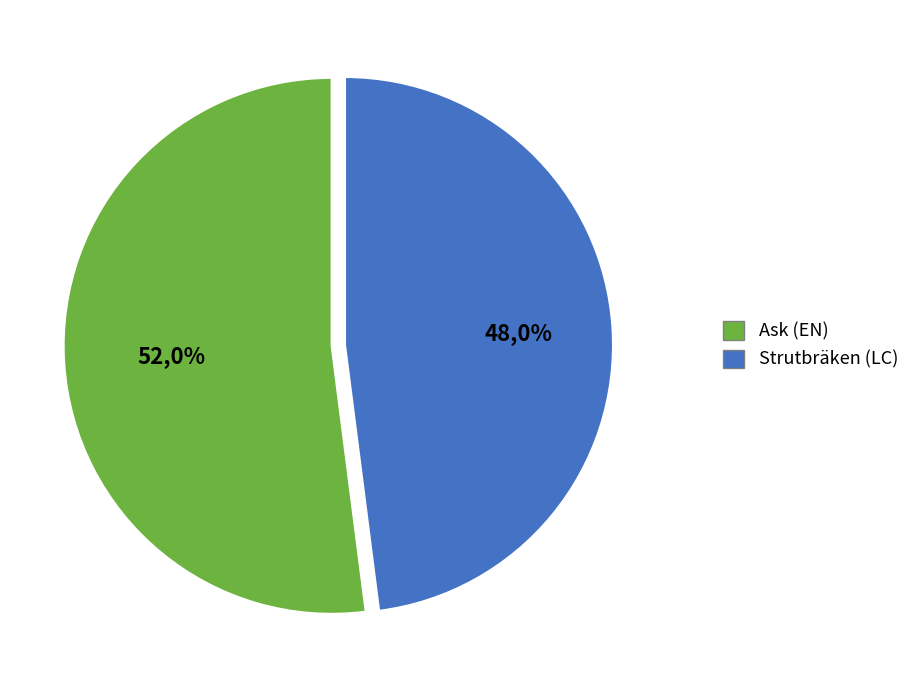

Which slice represents more than half of the pie?

Ask (3418992)